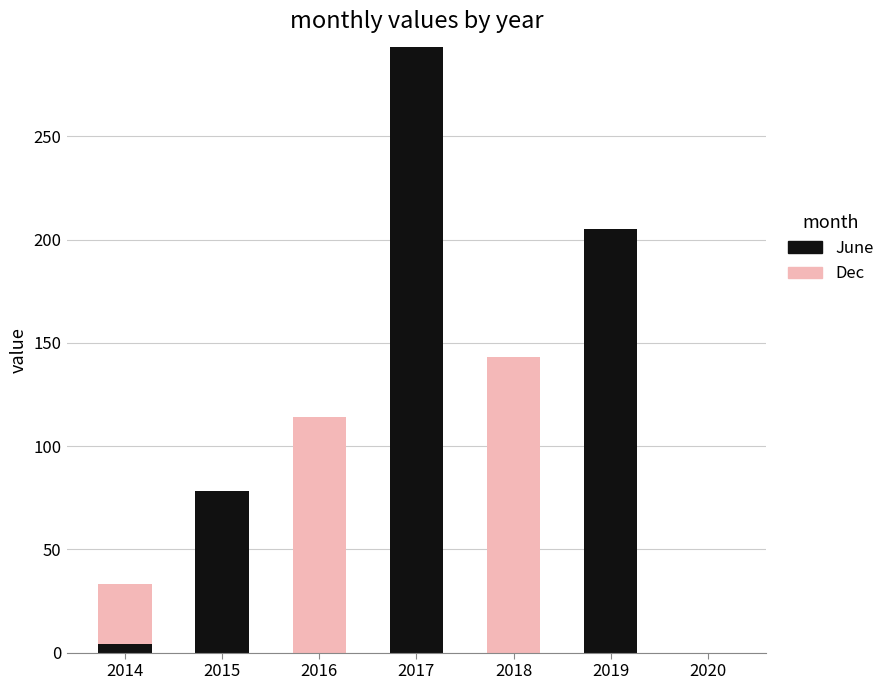

What is the sum of all June values?

580